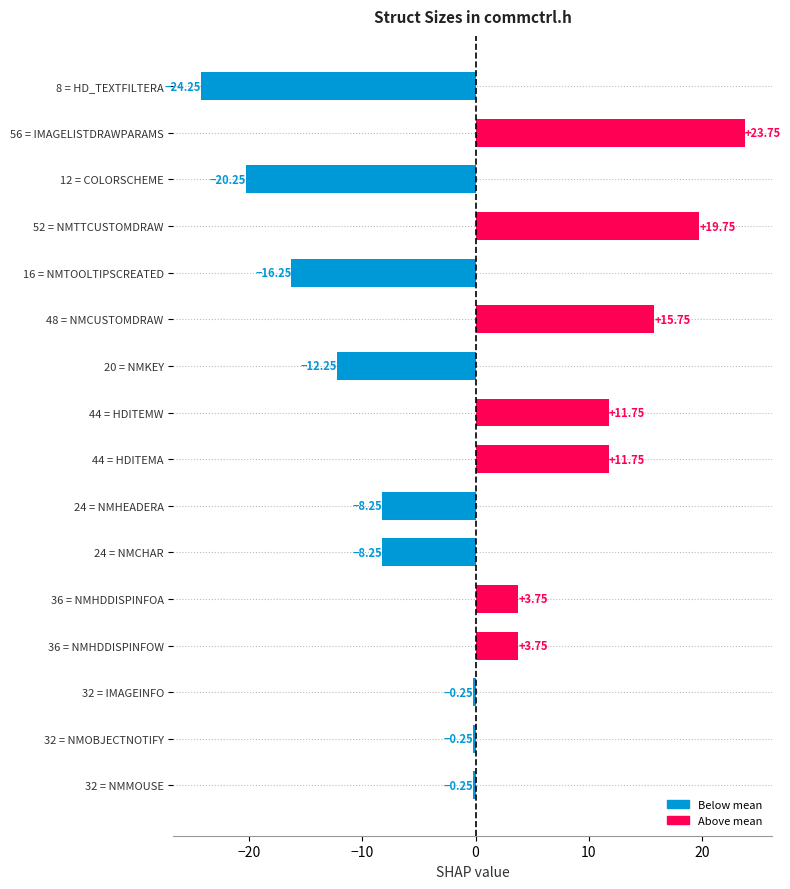

What is the change in value from 52 = NMTTCUSTOMDRAW to 48 = NMCUSTOMDRAW?

-4.0